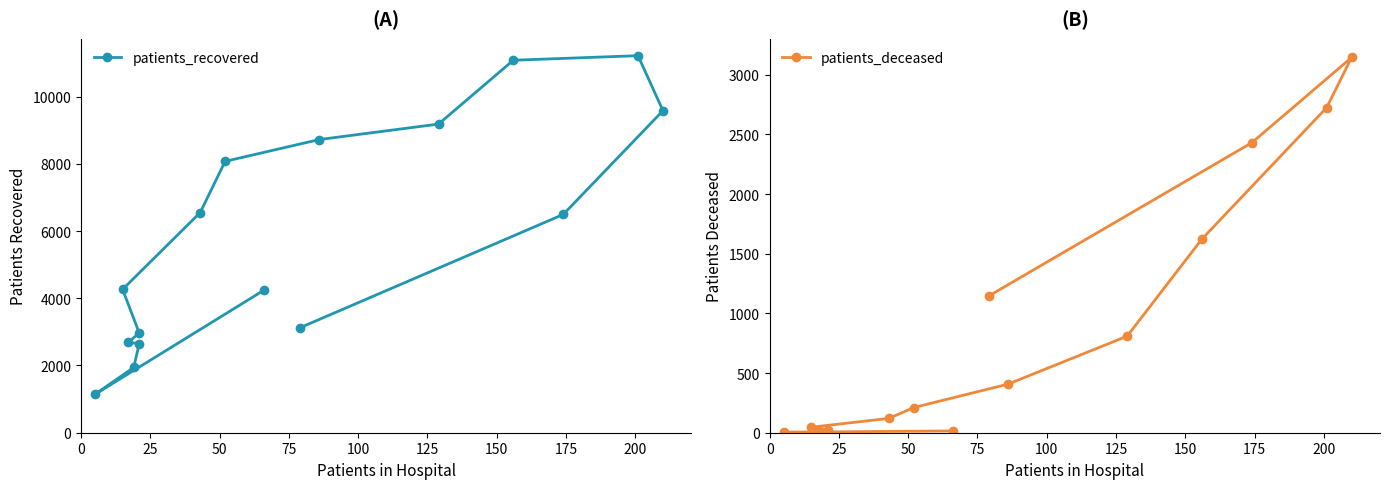

How many data points in patients_deceased are above 211?

7